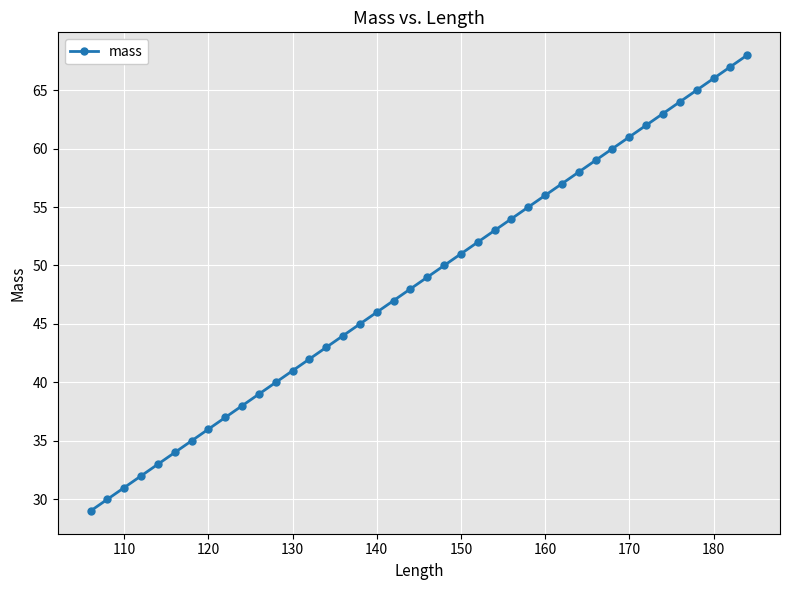

What is the smallest value displayed?

29